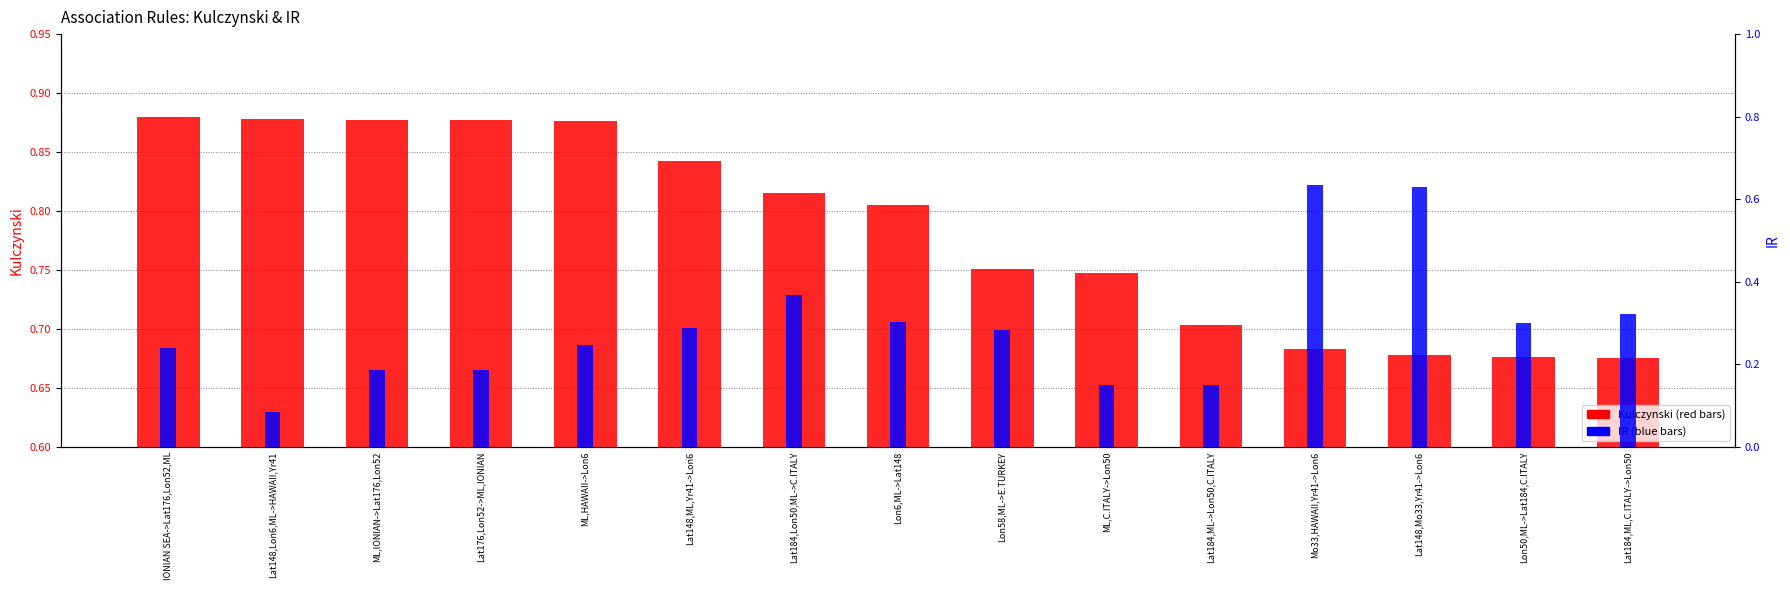

How many data points does each series have?

15